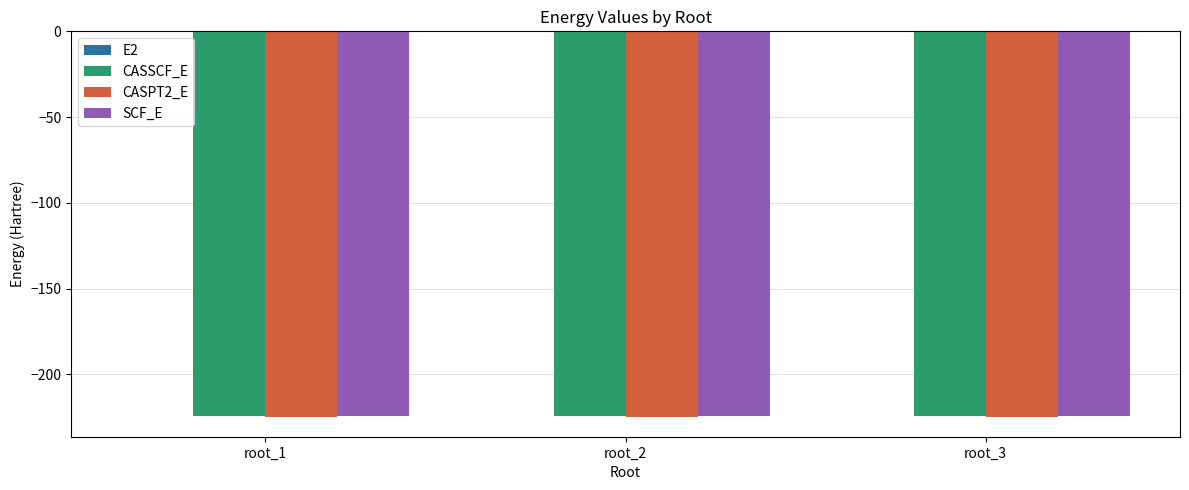

The value of SCF_E at root_1 is -224.4. True or false?

True